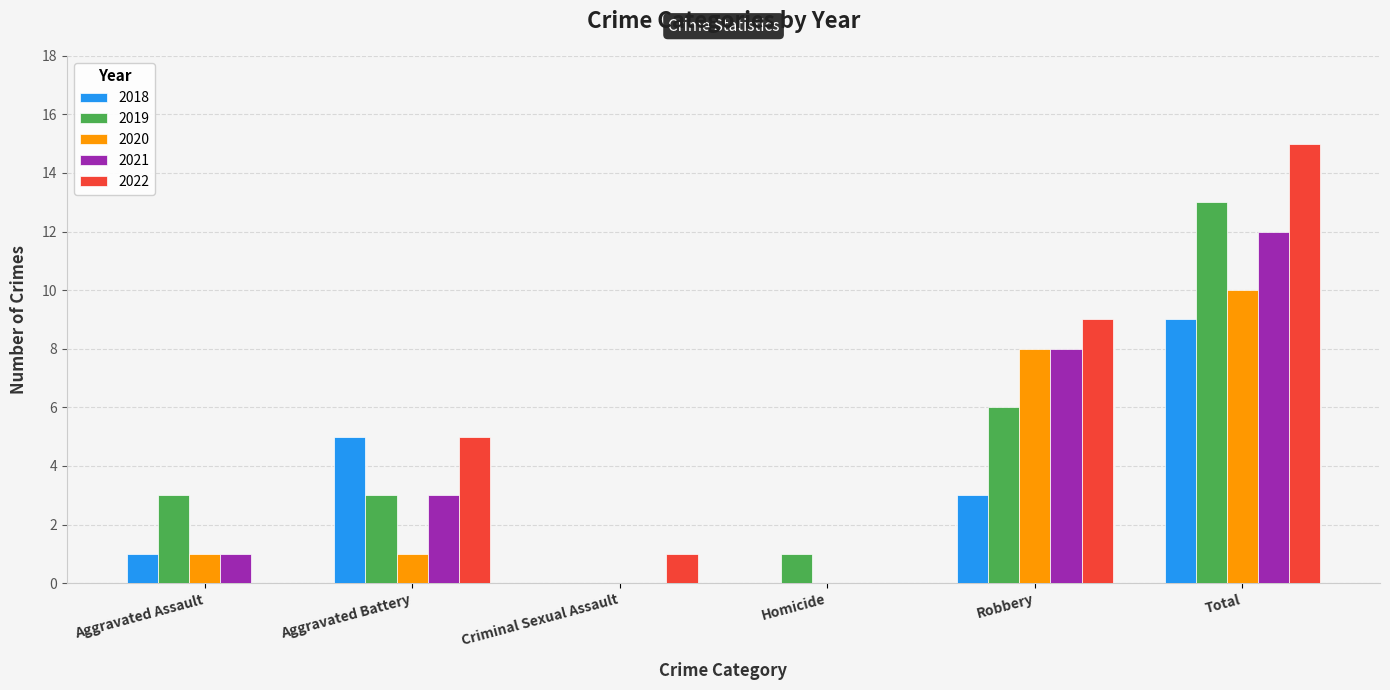

At which category is the sum across all series the highest?

Total